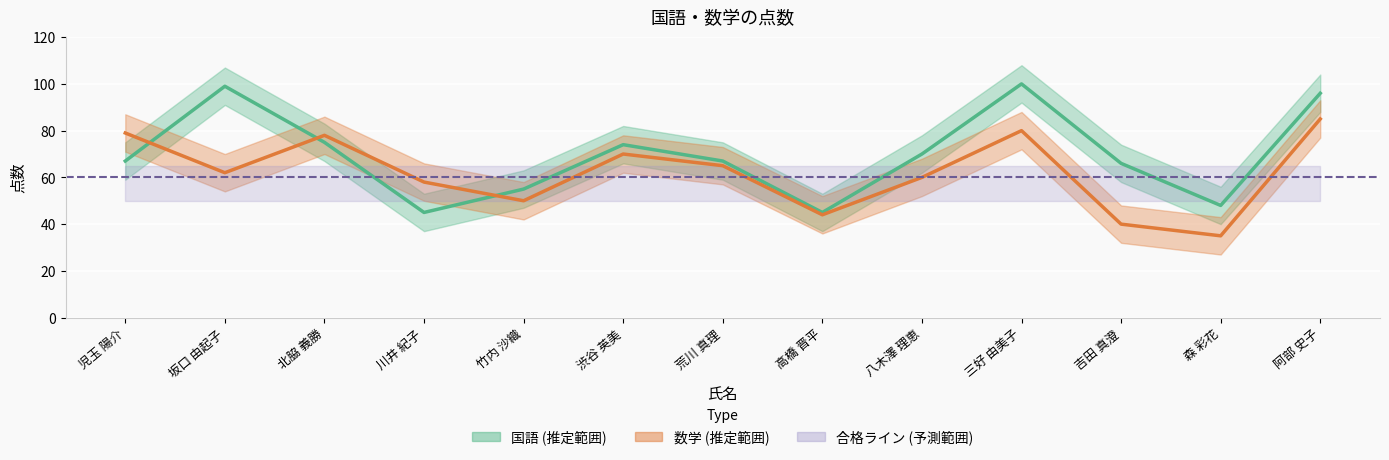

Where do 国語 and 数学 first cross each other?

児玉 陽介 and 坂口 由起子